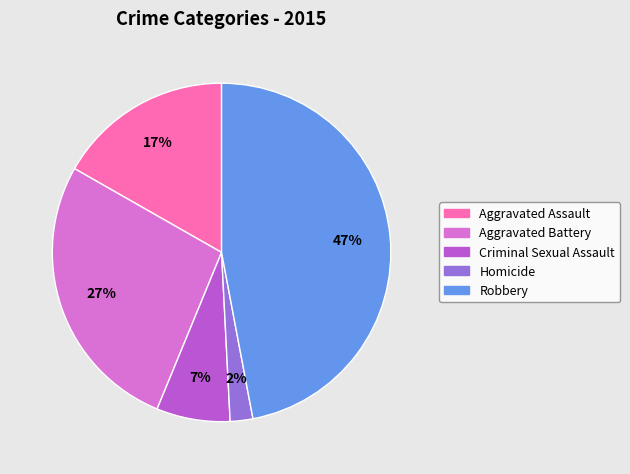

To the nearest percent, what is the difference between the Aggravated Assault and Aggravated Battery slice percentages?

10%